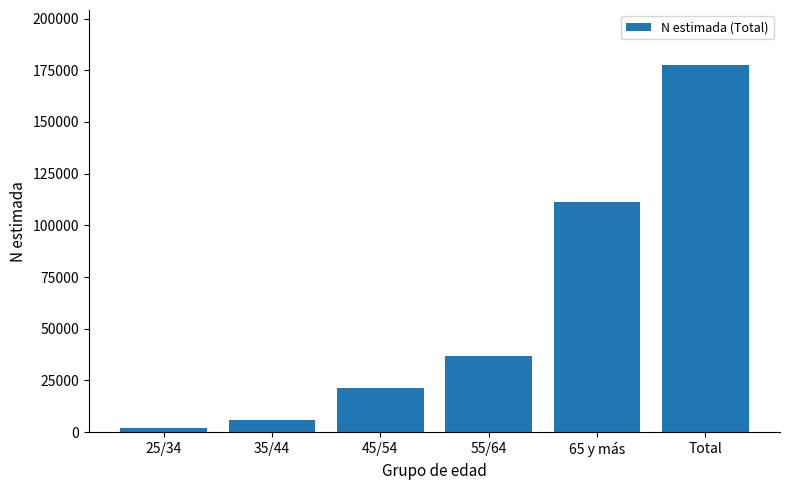

What position from the left is 35/44?

2